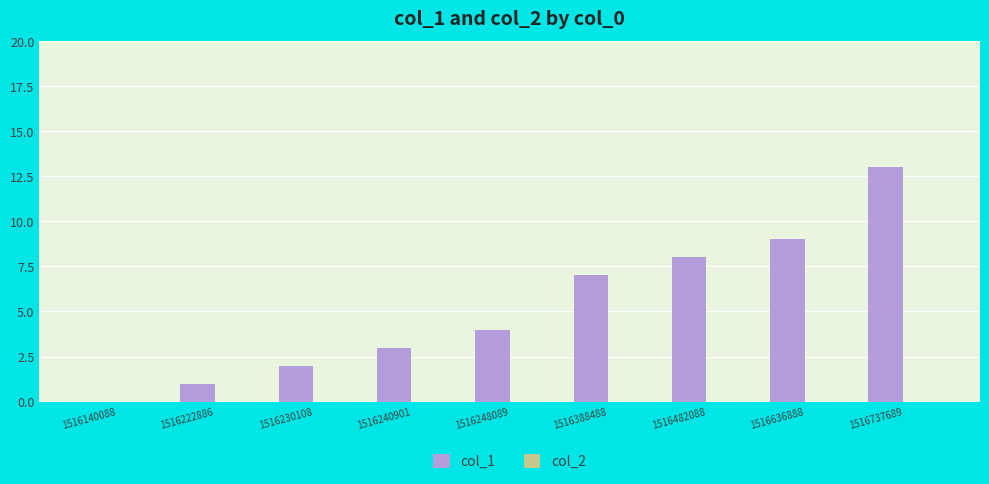

The value at 1516140088 is -6. True or false?

False